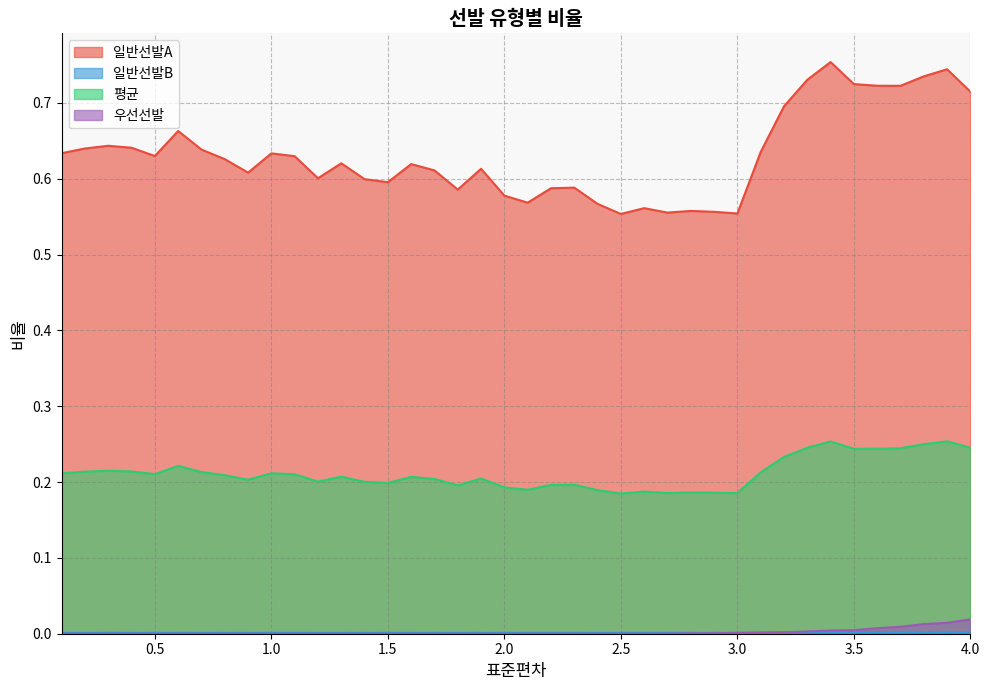

Which series has the widest spread of values?

일반선발A